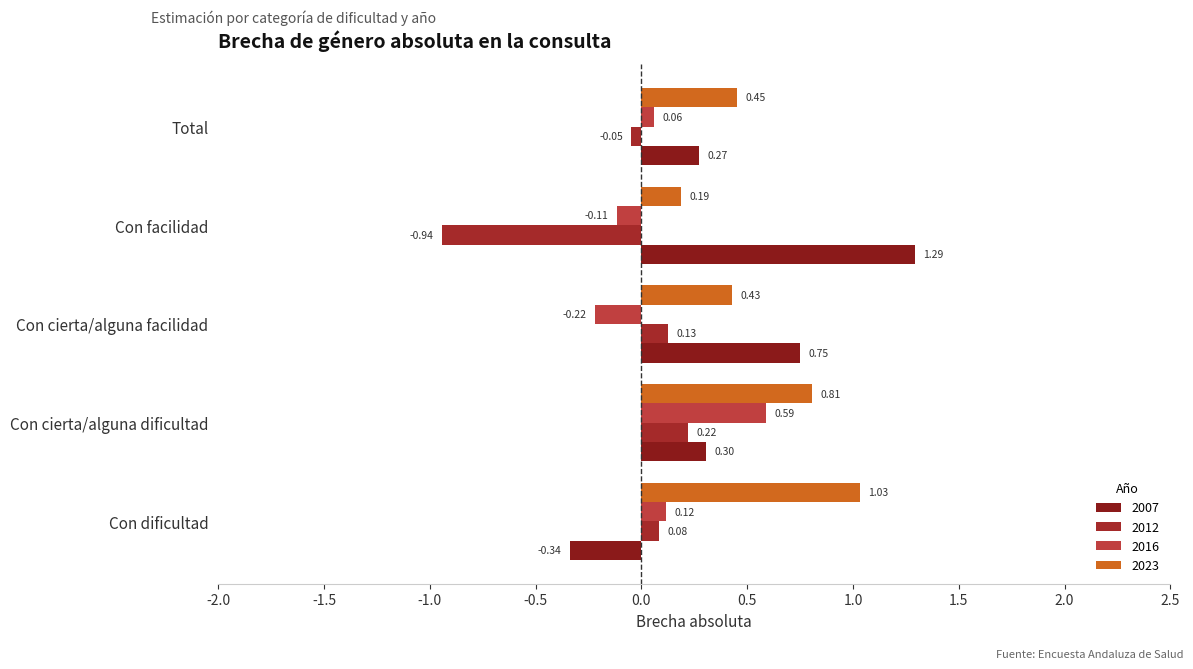

Rank the series by their maximum value, from highest to lowest.

2007, 2023, 2016, 2012